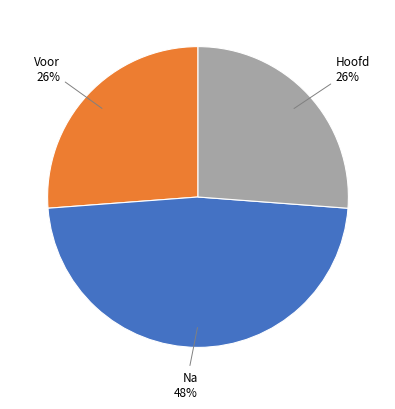

Does any single category account for the majority?

No